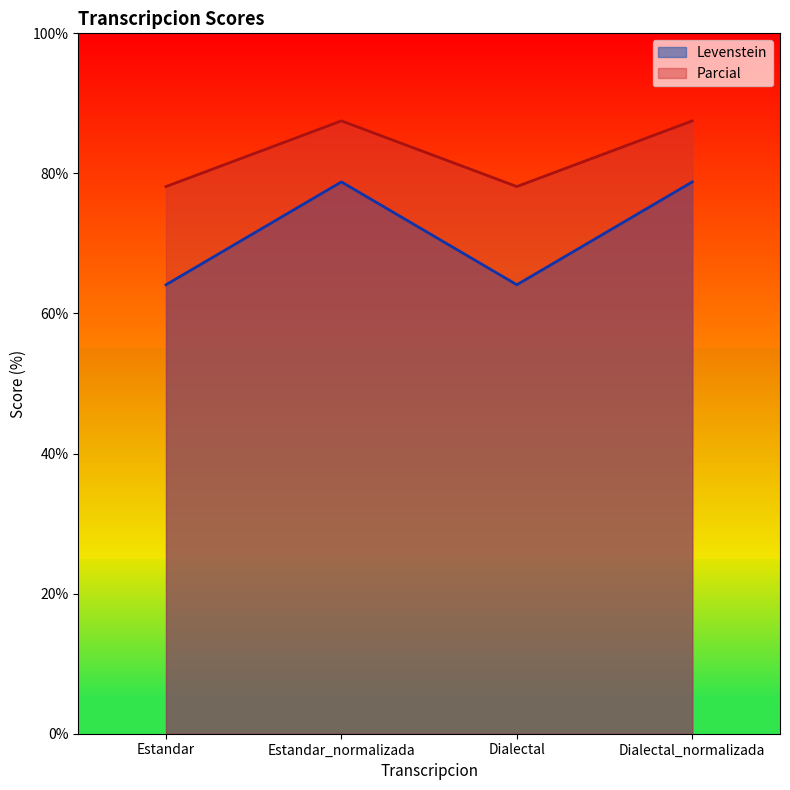

At Estandar_normalizada, list the series in order from smallest to largest.

Levenstein, Parcial